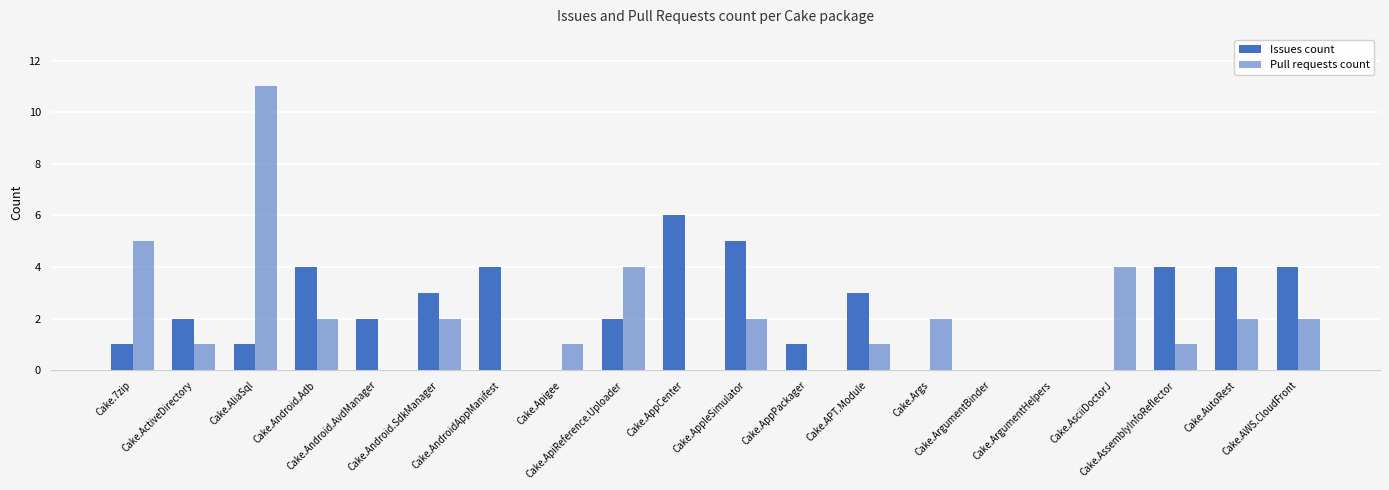

What is the difference between the maximum and minimum values in the Issues count series?

6